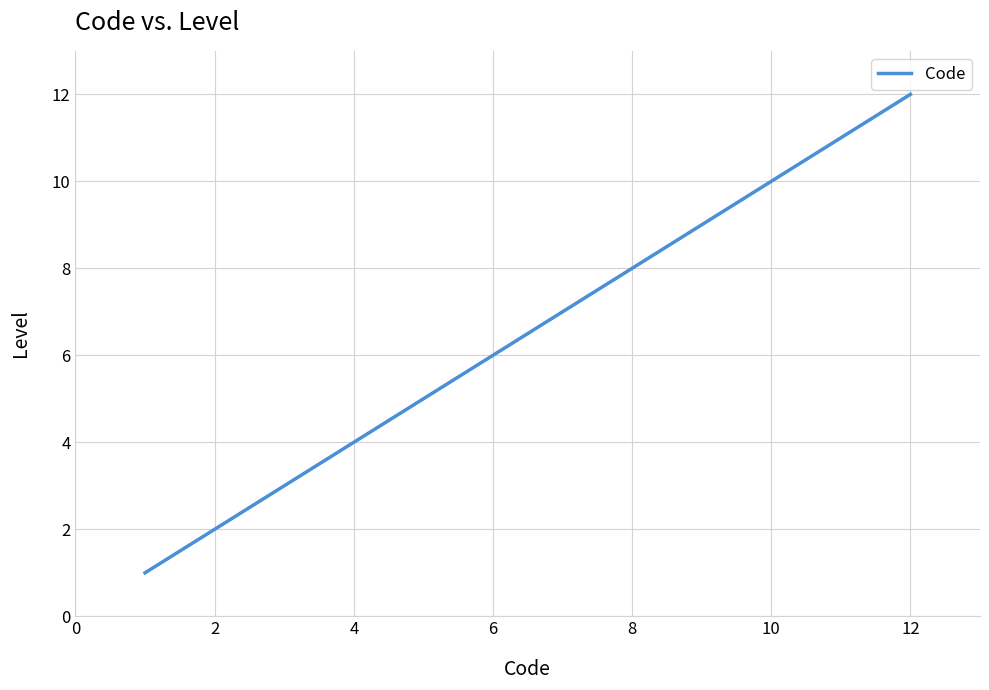

What is the maximum value shown in the chart?

12